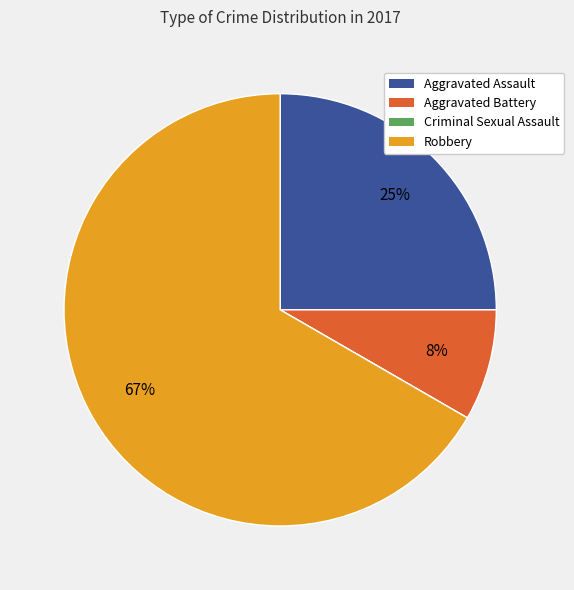

To the nearest percent, what portion does Aggravated Assault represent?

25%